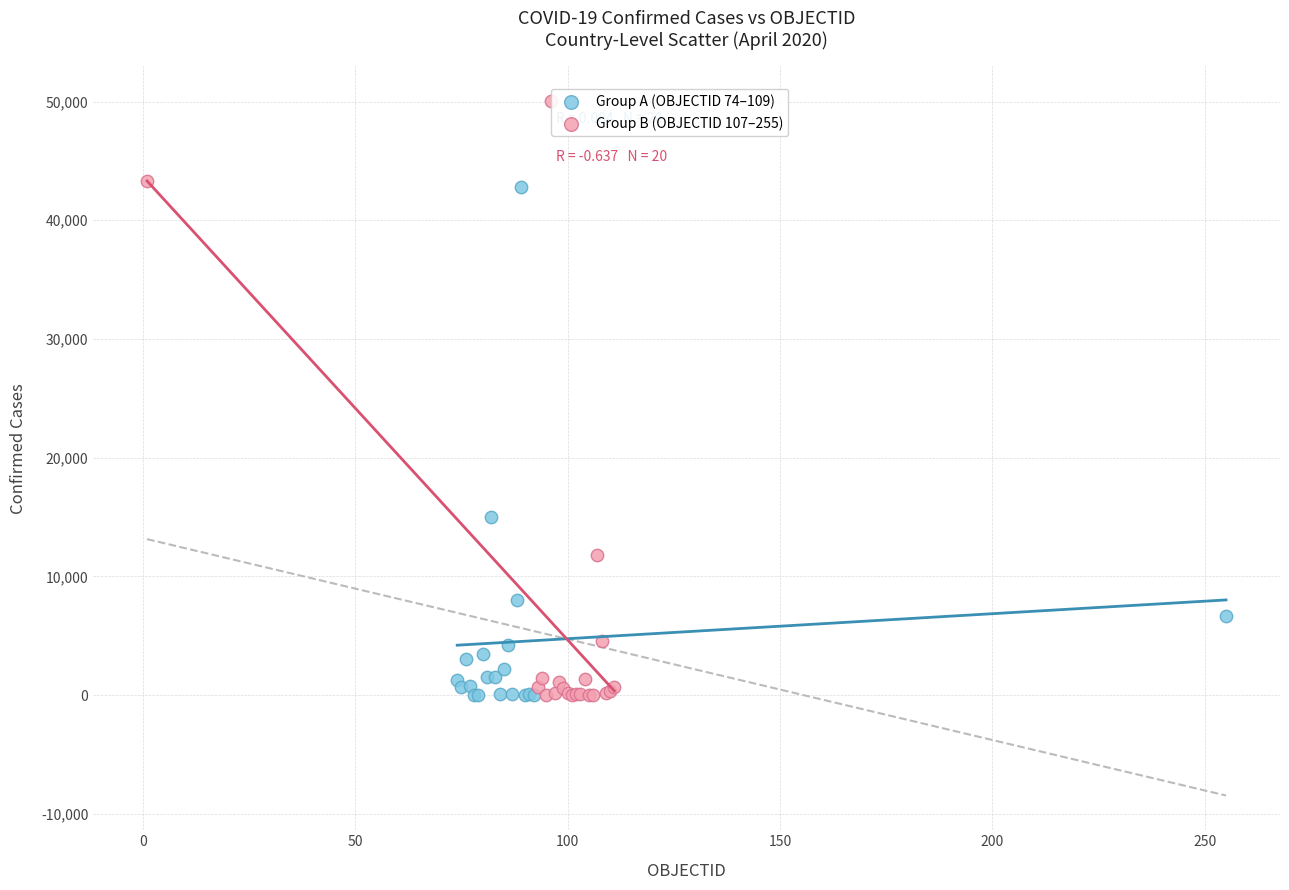

Which series contains the highest Y value?

Group B (OBJECTID 107–255)